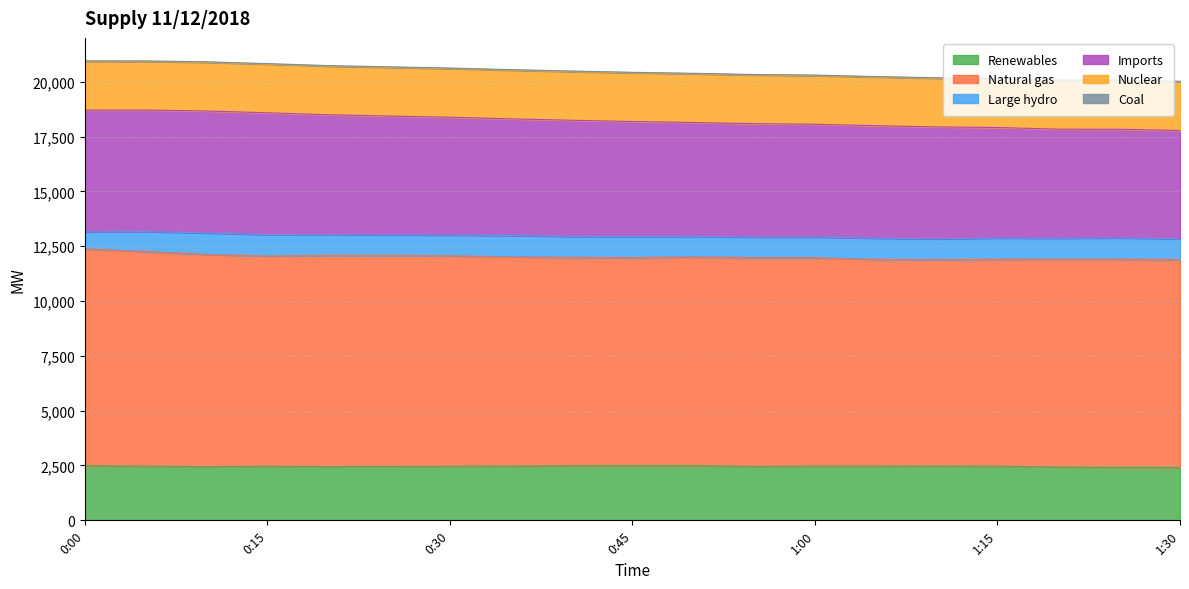

True or false: Renewables has a value of 2493 at 0:45.

True